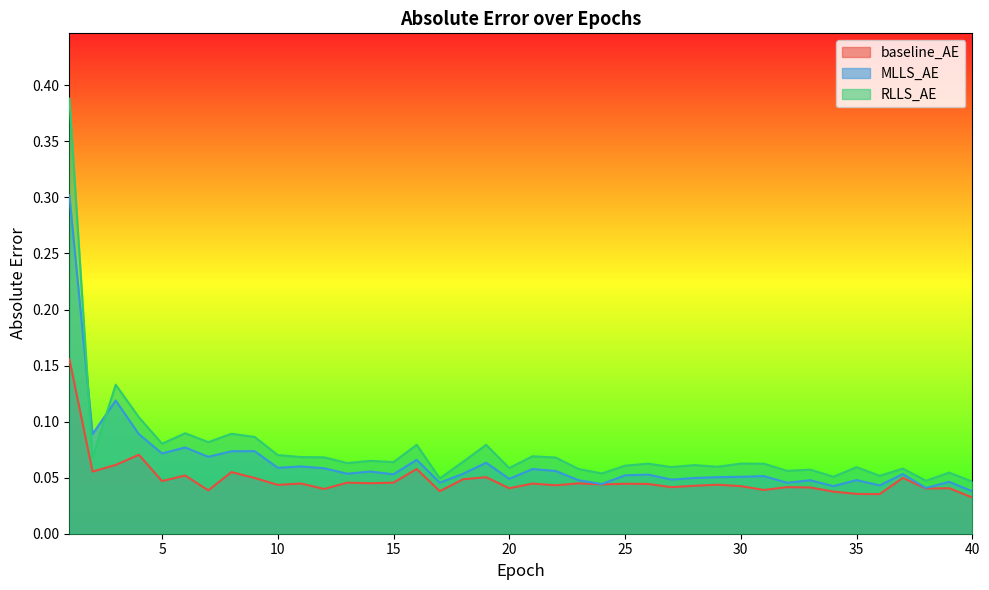

At which label does RLLS_AE reach its peak?

1